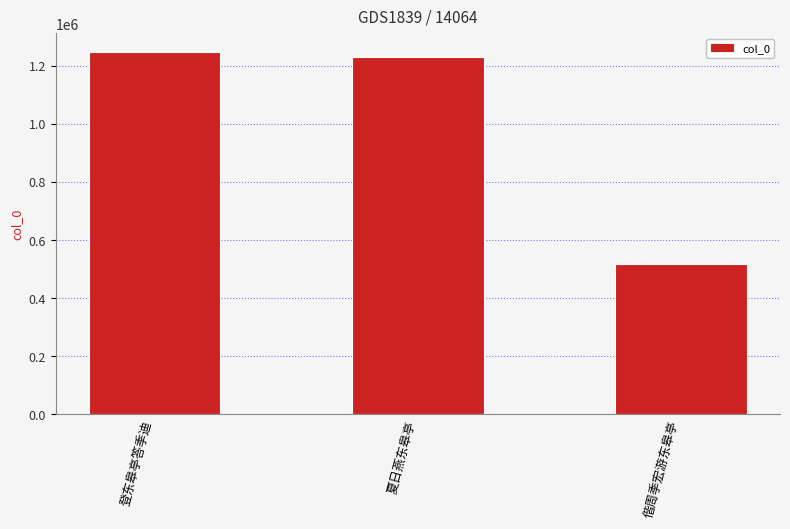

Reading left to right, list all the values displayed in this chart.

登东皋亭答季迪=1248226	夏日燕东皋亭=1229360	偕周季宏游东皋亭=517265